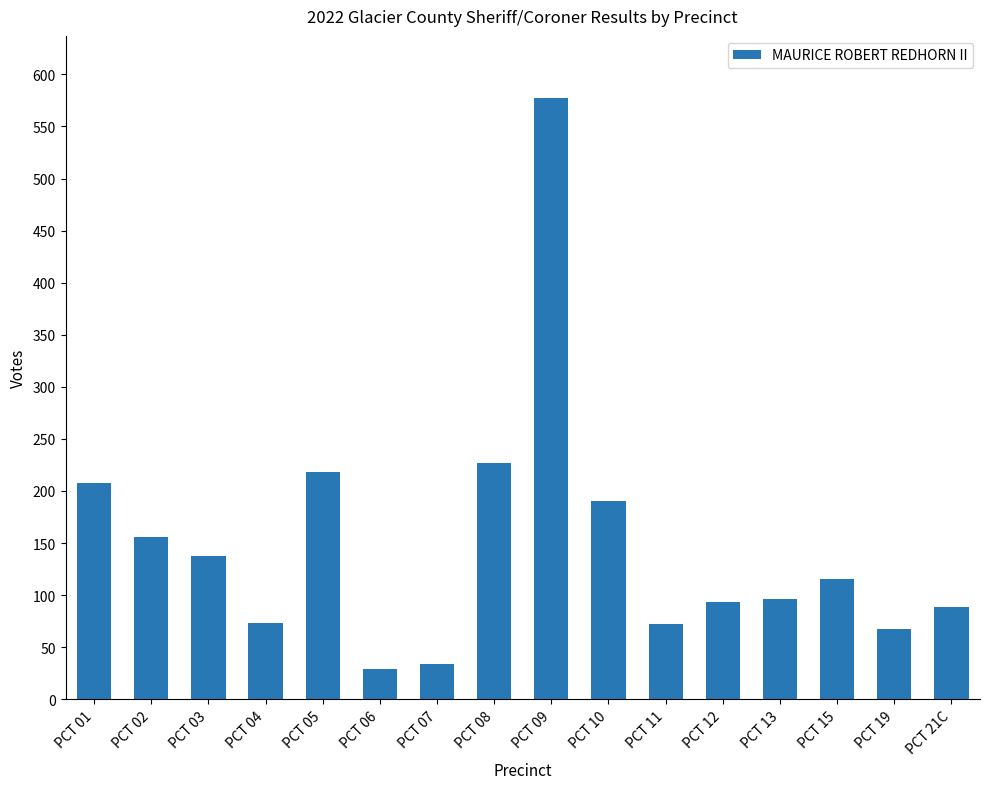

What position from the right is PCT 02?

15